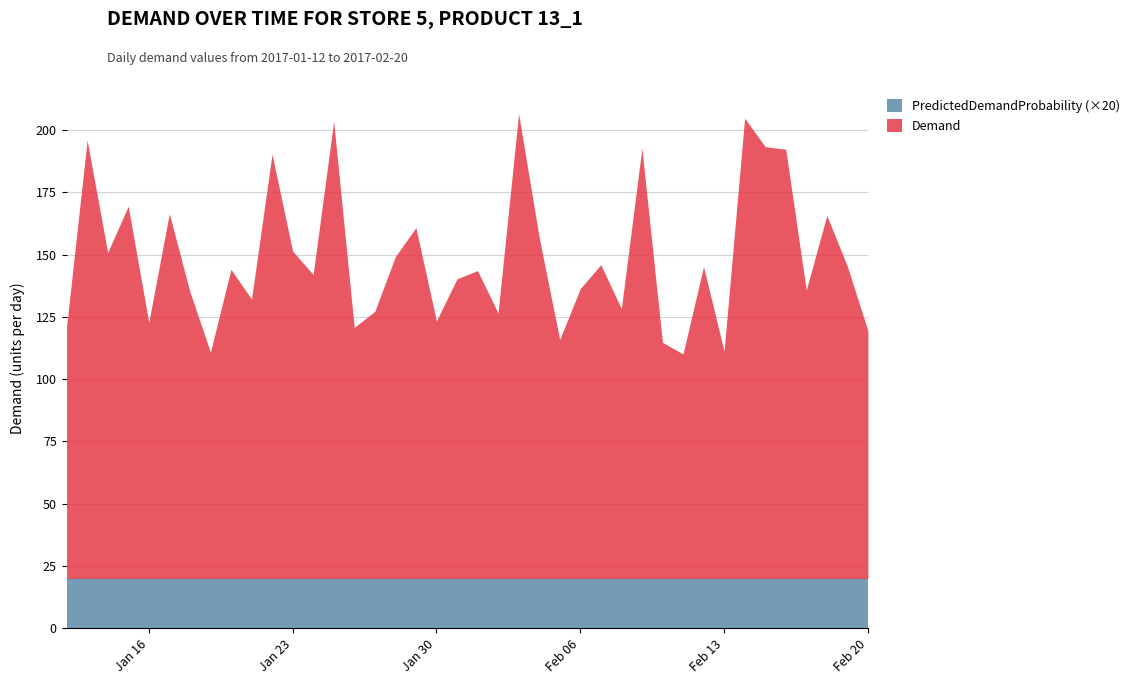

What is the greatest value displayed?

186.6